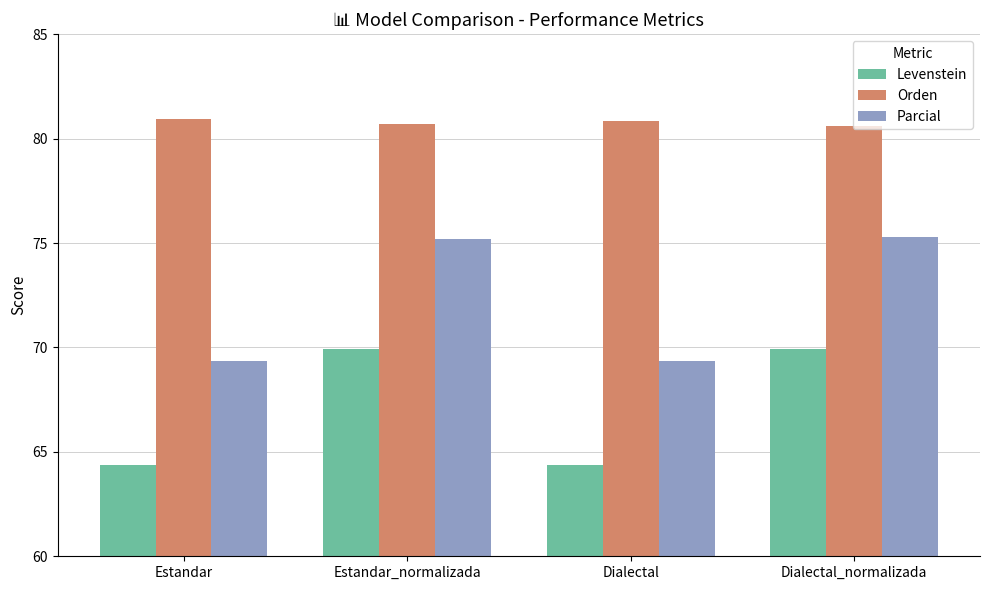

Between Estandar and Estandar_normalizada, which series saw the biggest shift?

Parcial